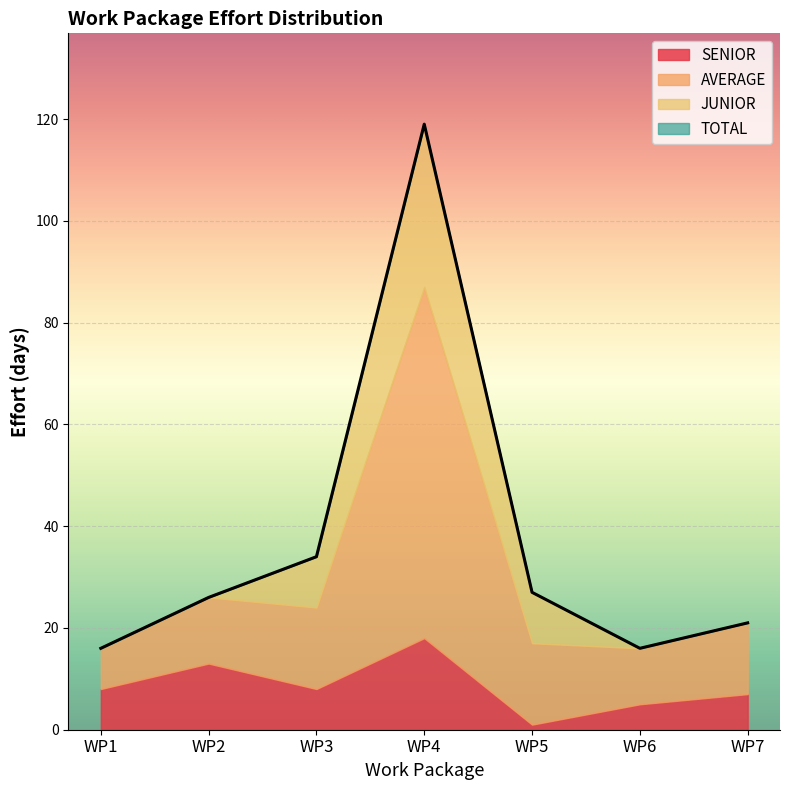

What is the value of the SENIOR point at the 3rd from the left?

8